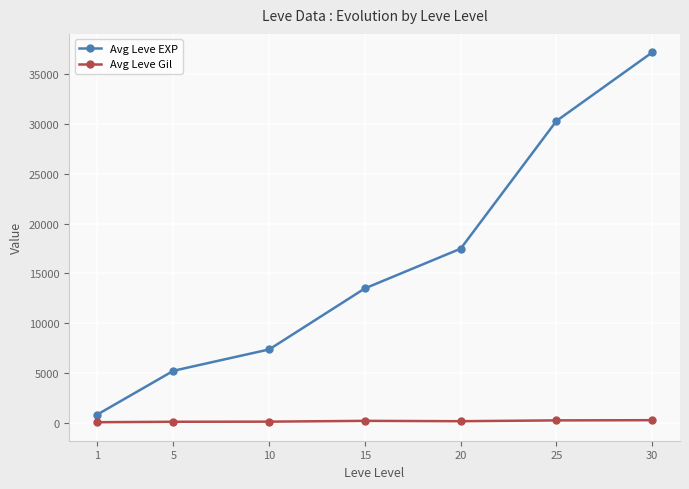

True or false: Avg Leve EXP has more than 2 interior local peaks.

False